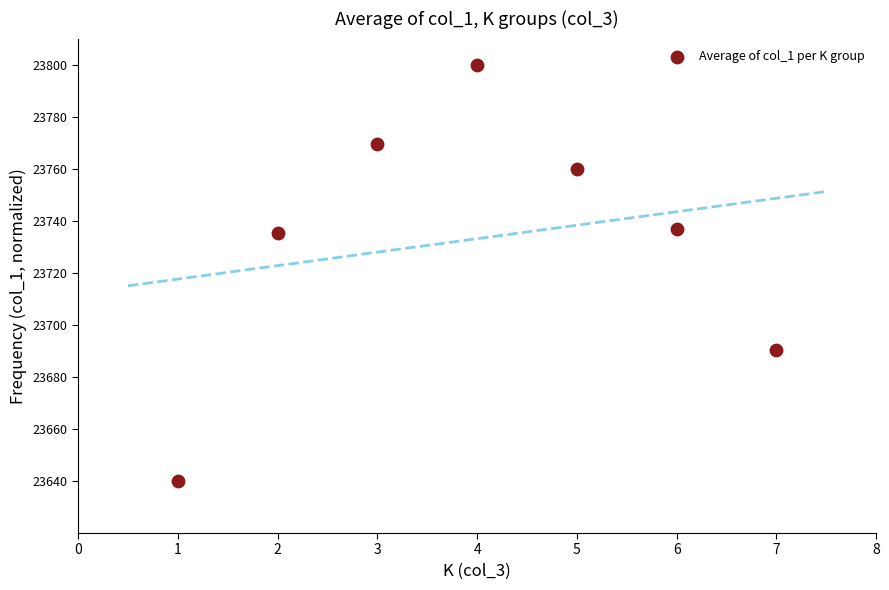

What is the average X value?

4.0